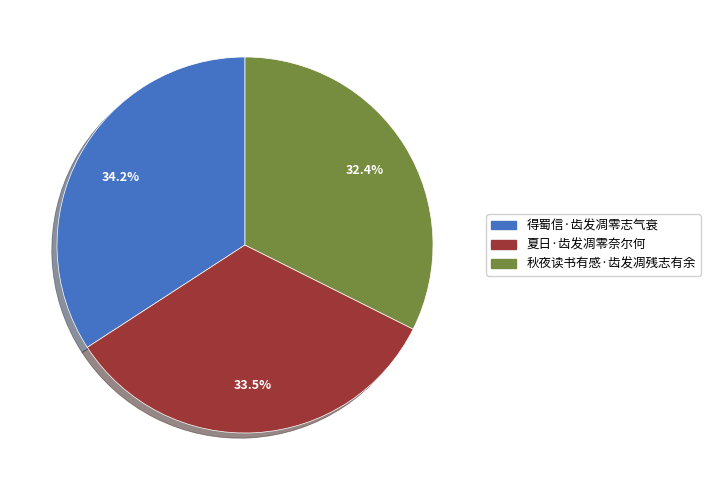

True or false: 夏日·齿发凋零奈尔何 accounts for 42% of the total.

False